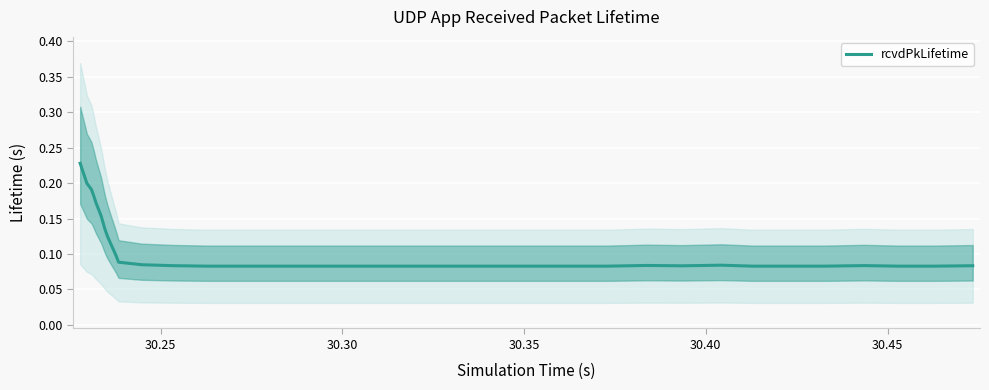

Reading left to right, transcribe all the data shown in this chart.

0.2	0.2	0.2	0.2	0.2	0.2	0.2	0.2	0.2	0.1	0.1	0.1	0.1	0.1	0.1	0.1	0.1	0.1	0.1	0.1	0.1	0.1	0.1	0.1	0.1	0.1	0.1	0.1	0.1	0.1	0.1	0.1	0.1	0.1	0.1	0.1	0.1	0.1	0.1	0.1